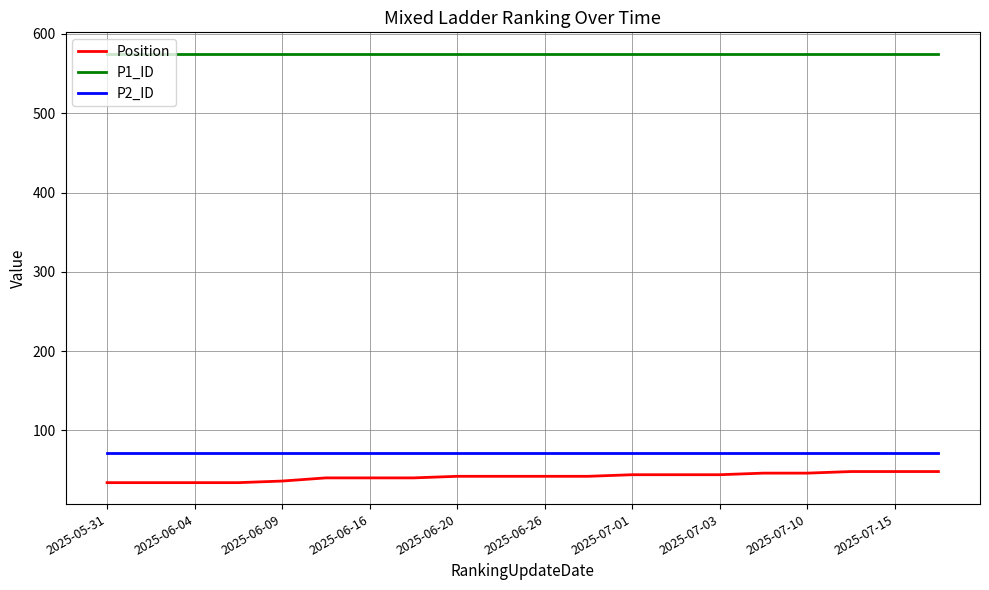

What is the maximum value shown in the chart?

575